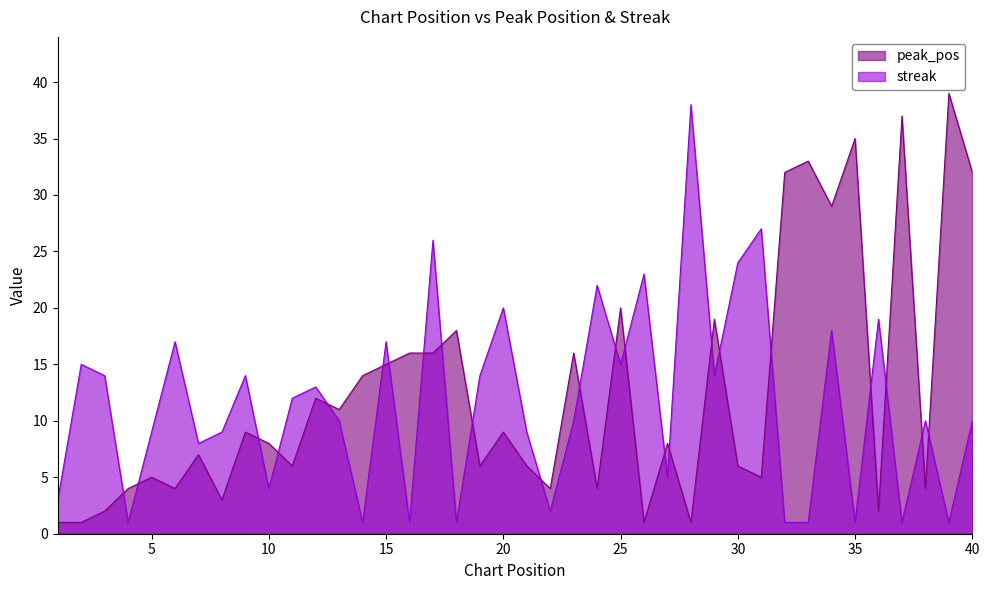

What are all the series names shown in the legend?

peak_pos, streak